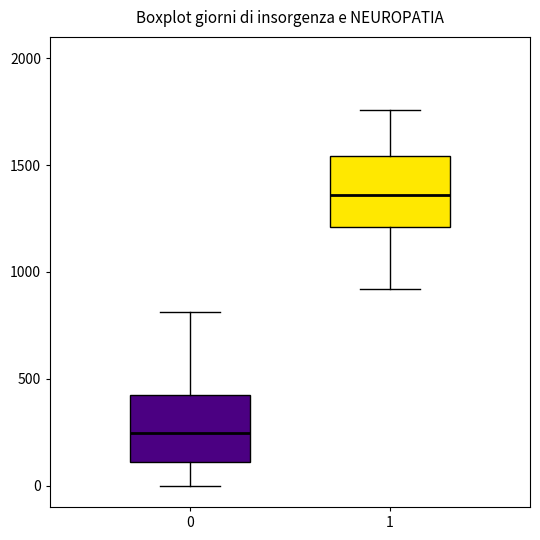

Reading left to right, read every box against the y-axis: the position of its median line, the range the box covers, and the ends of its whiskers. The values are not printed on the chart, so give them approximately, as read against the axis.

0: median 250, box 100 to 400, whiskers 0 to 800
1: median 1350, box 1200 to 1550, whiskers 900 to 1750